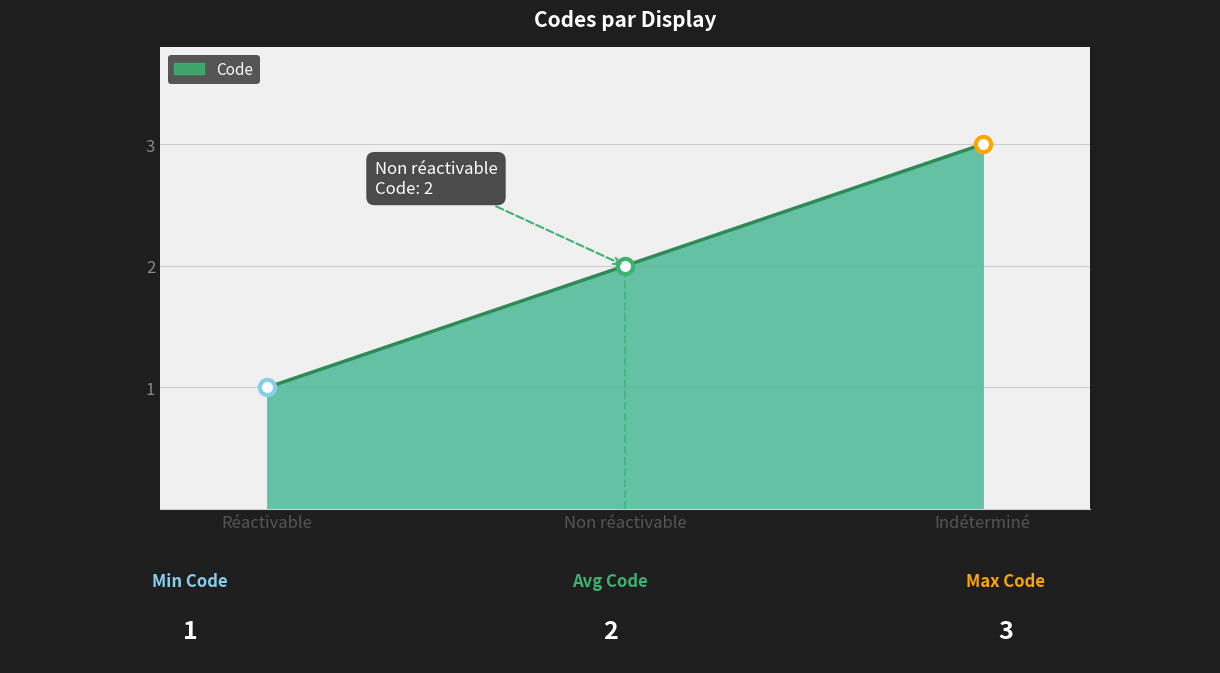

Approximately how many times larger is the value at Indéterminé compared to Réactivable?

3.0